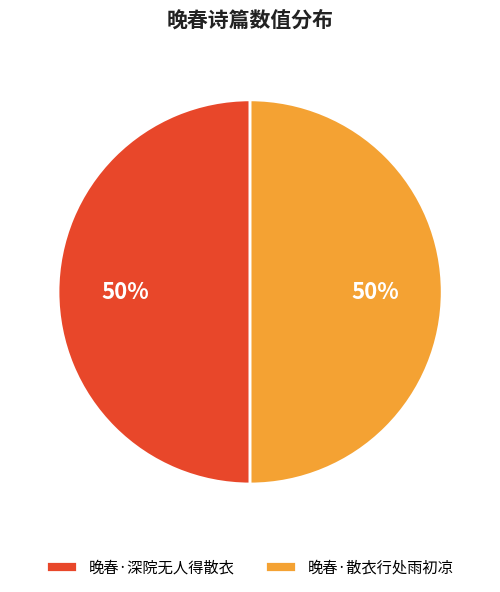

Approximately how many times larger is the value at 晚春·散衣行处雨初凉 compared to 晚春·深院无人得散衣?

1.0